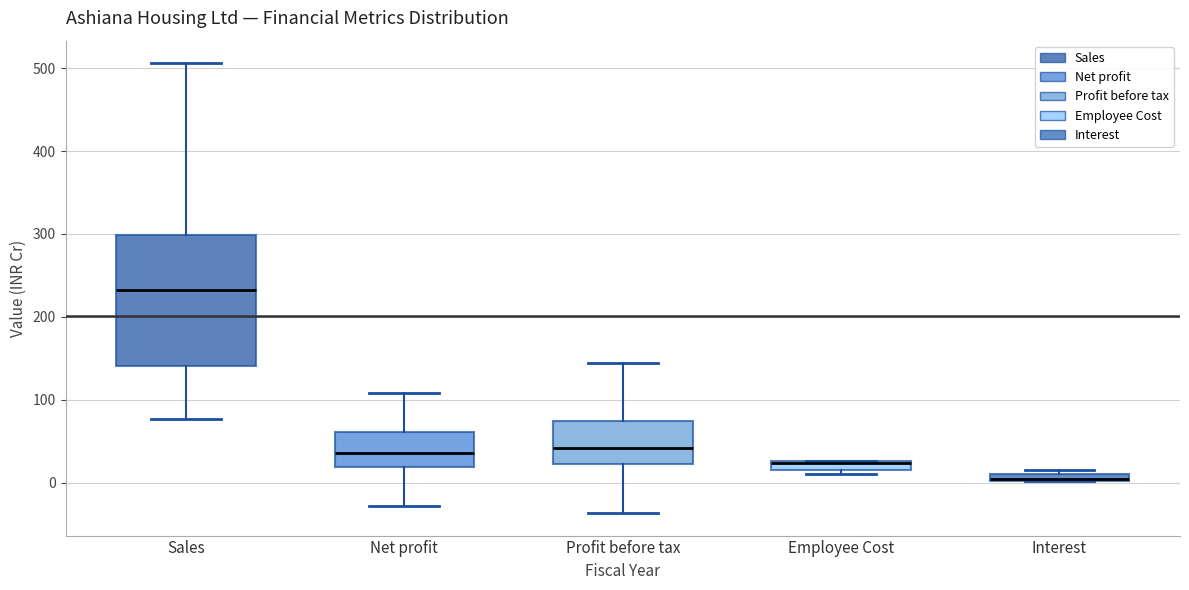

Where is the upper edge of the box for Employee Cost on the y-axis? The values are not printed on the chart, so give them approximately, as read against the axis.

30